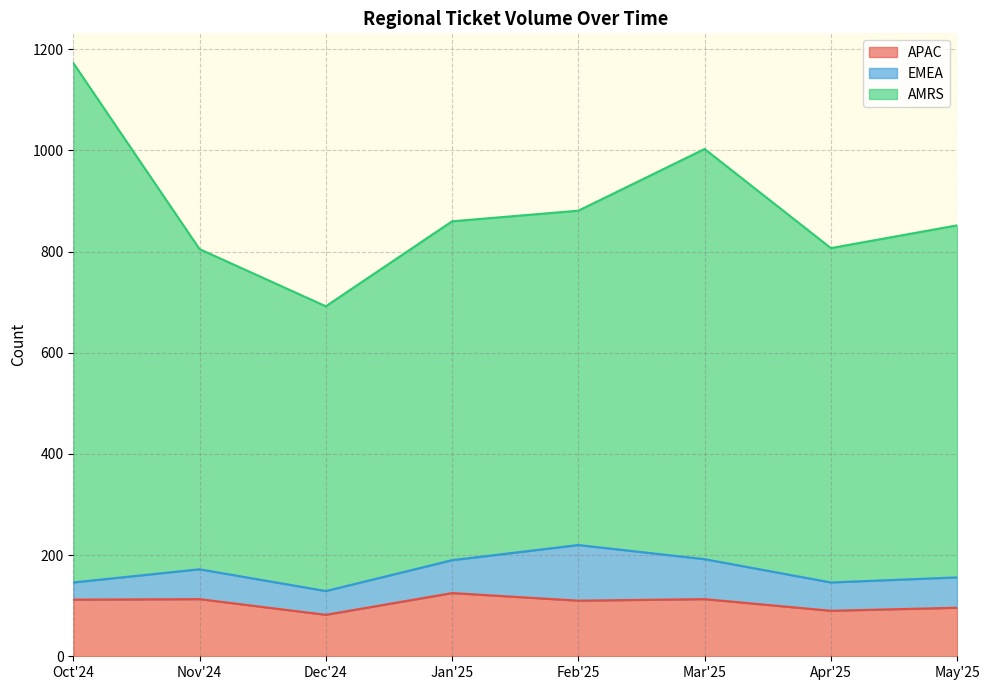

Which category has the lowest value in the AMRS series?

Dec'24